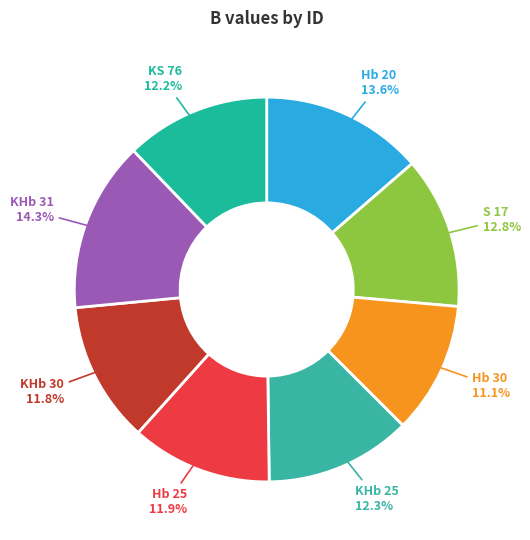

Does S 17 account for over 50% of the chart?

No